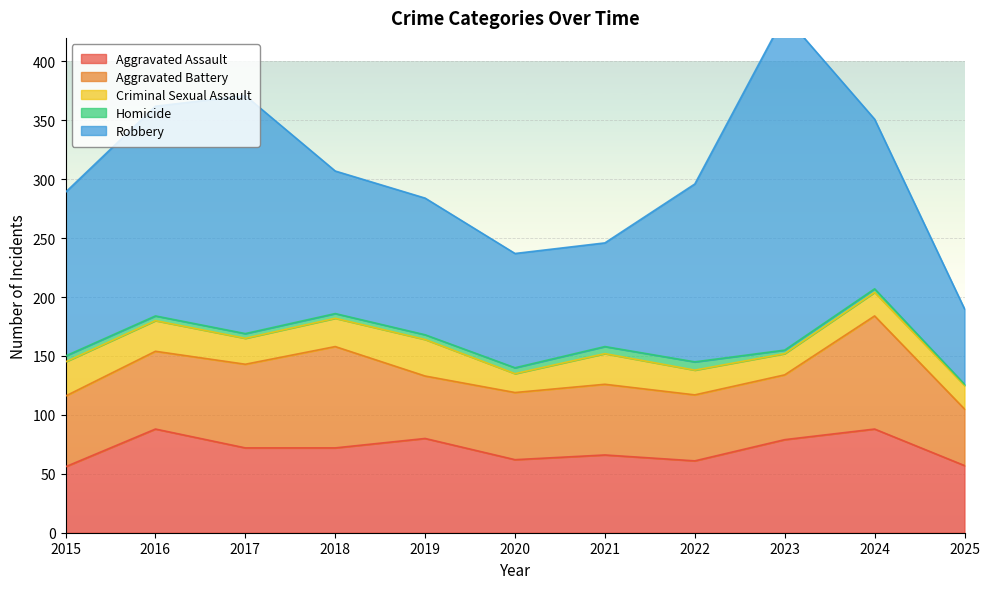

Which category has the highest value in the Aggravated Battery series?

2024